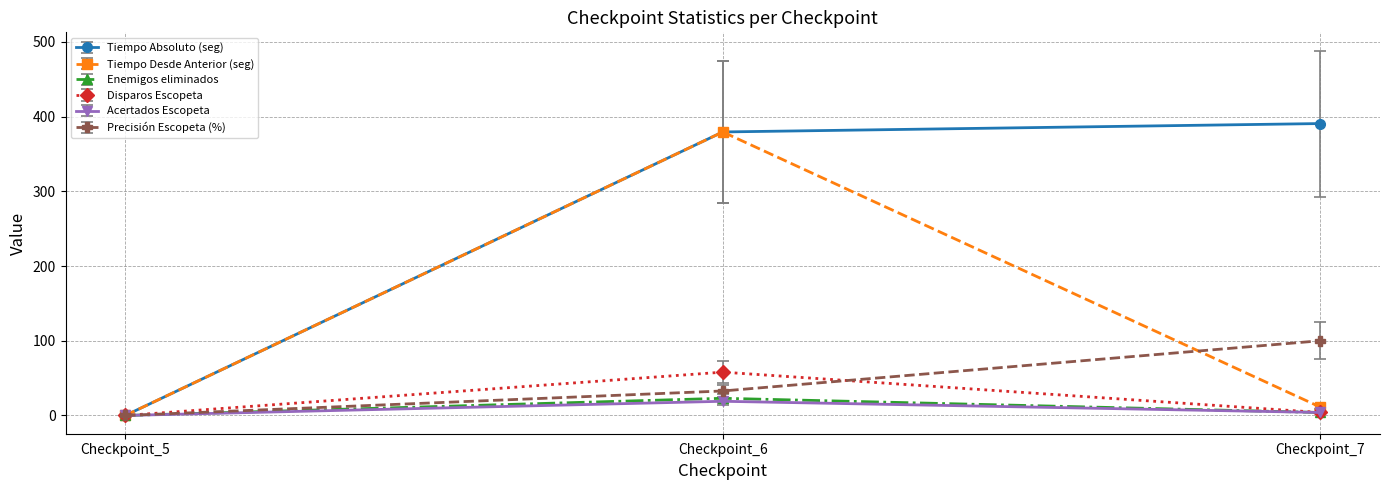

The value of Tiempo Absoluto (seg) at Checkpoint_6 is 507.7. True or false?

False